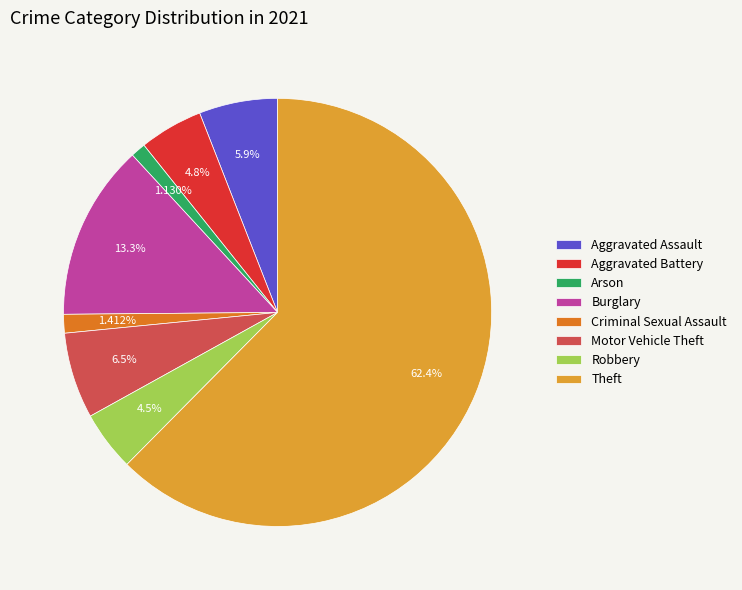

How many segments does this pie chart have?

8